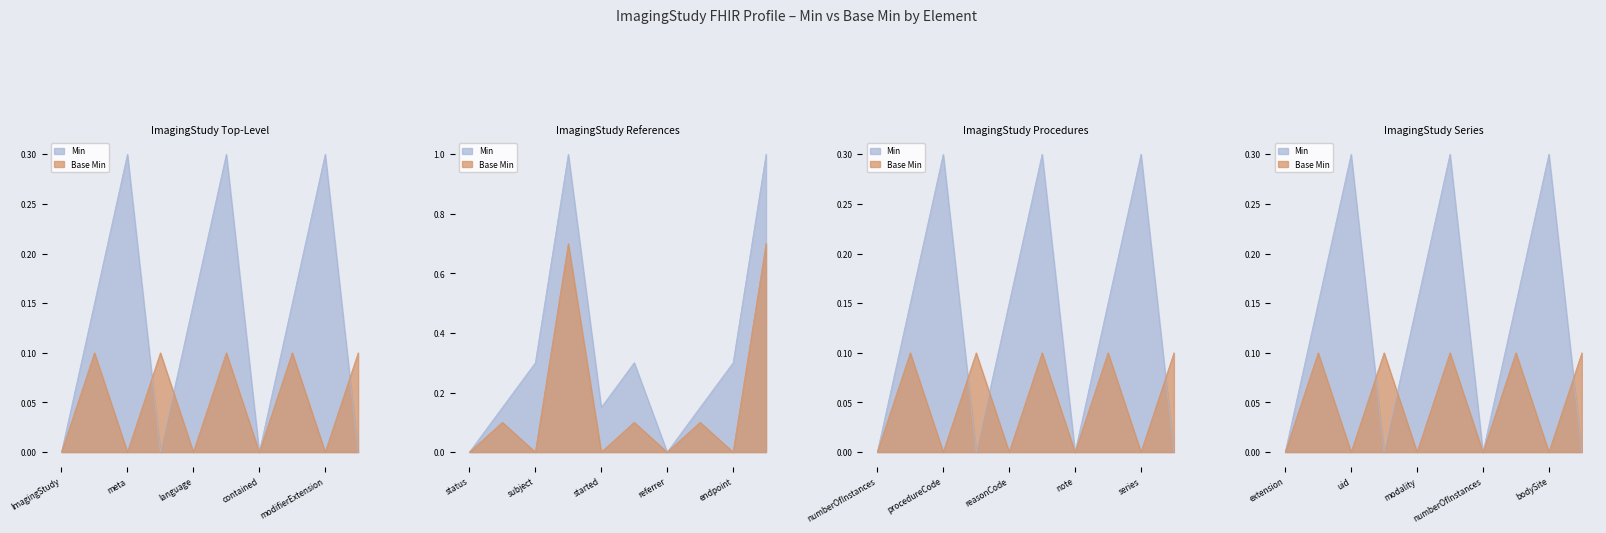

What are all the series names shown in the legend?

Min, Base Min